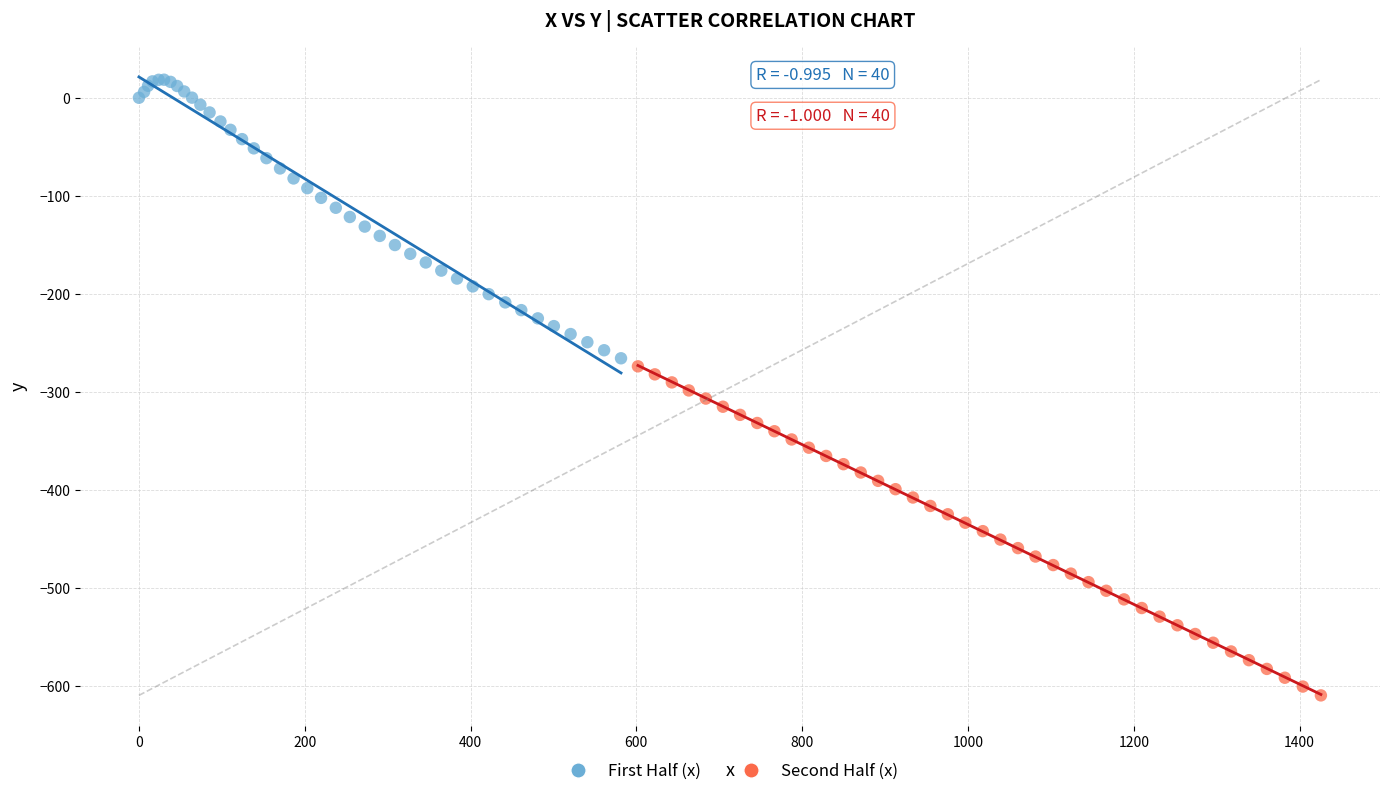

Which series contains the highest Y value?

First Half (x)